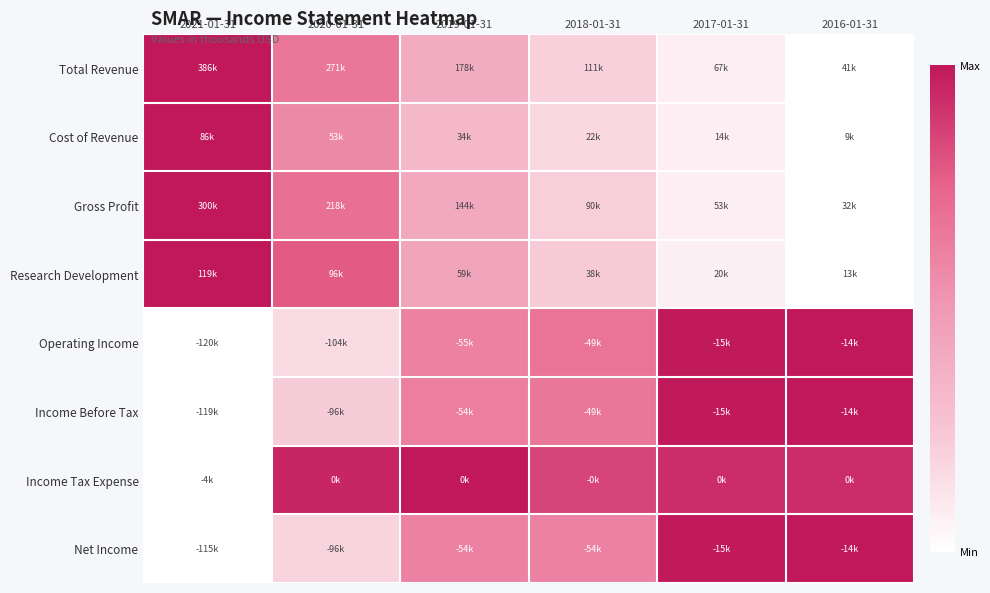

What is the difference between the highest and lowest values at 2021-01-31?

1.0